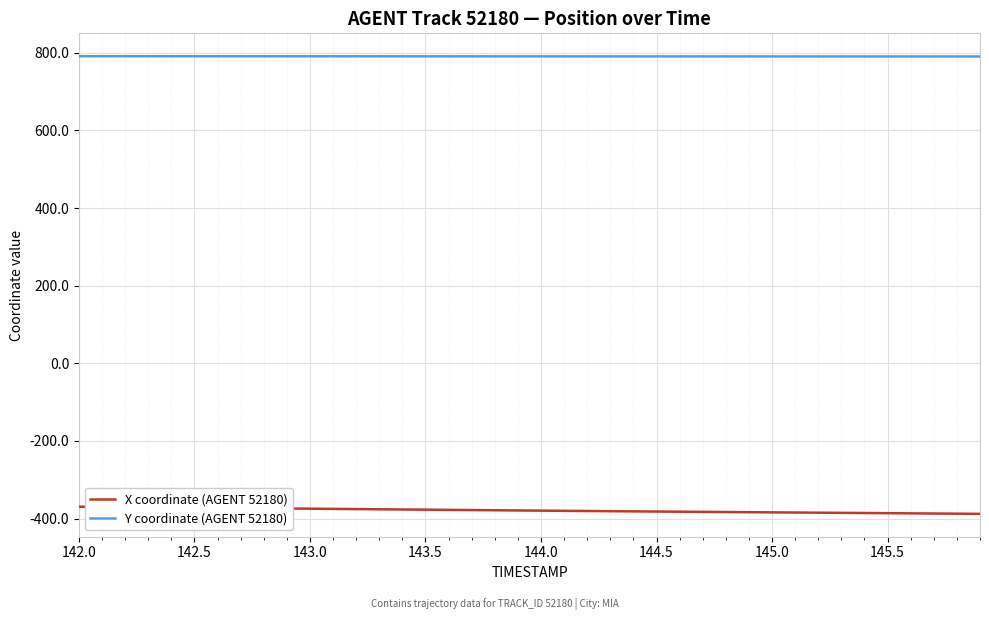

What is the maximum value for Y coordinate (AGENT 52180)?

791.2